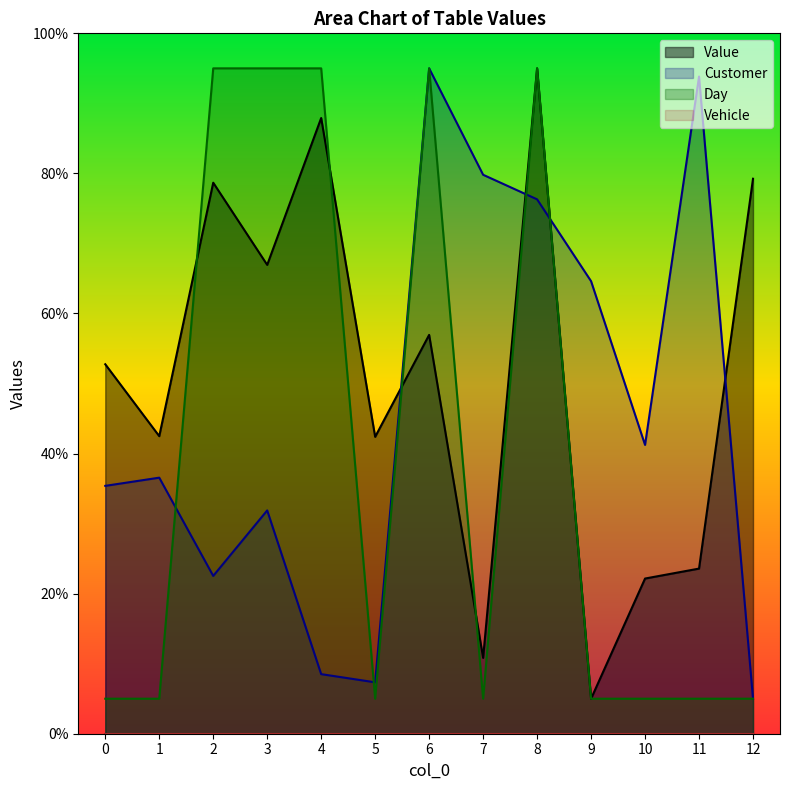

How many series are shown in this chart?

4